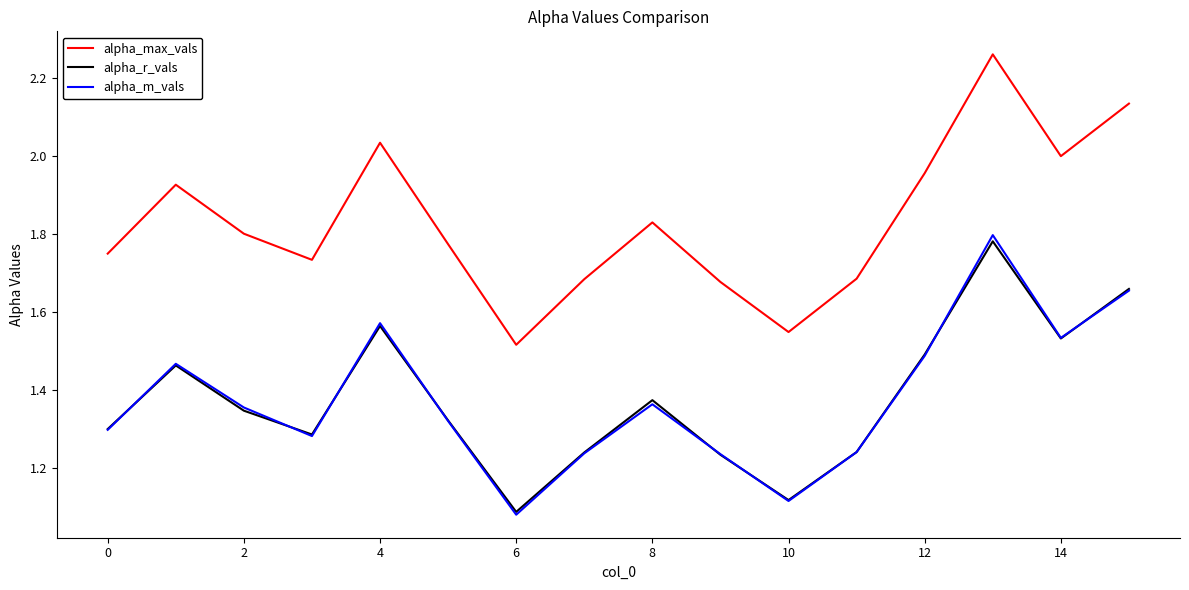

Which series has the widest spread of values?

alpha_max_vals